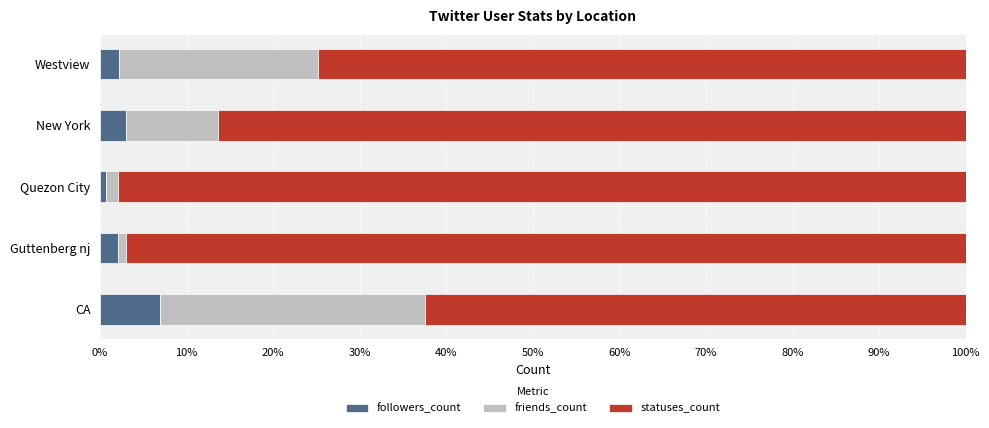

How many categories are shown in the chart?

5